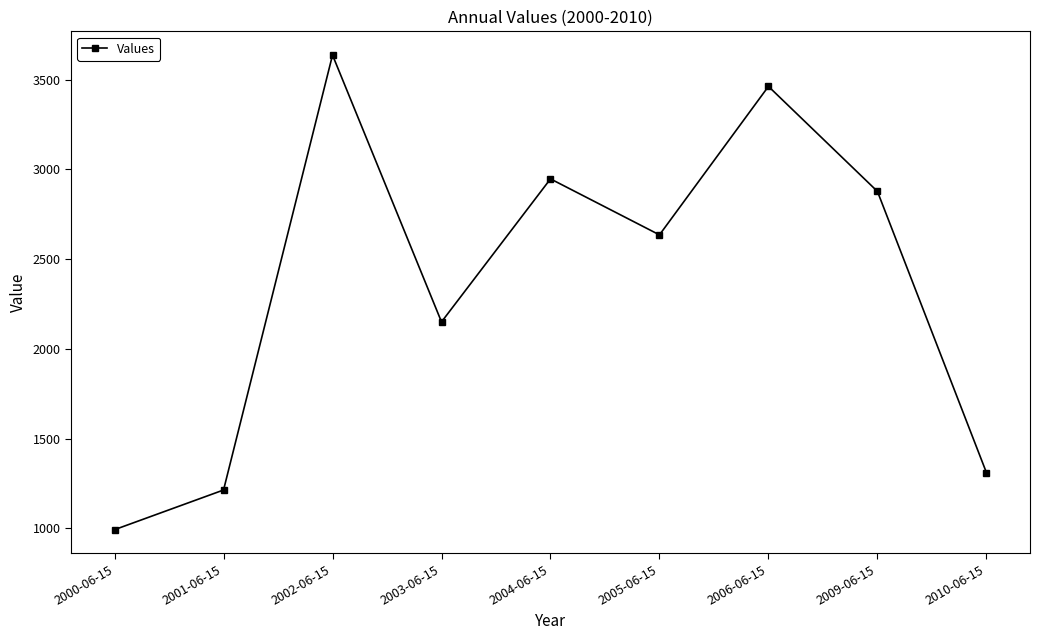

At which label is the value closest to 2314?

2003-06-15